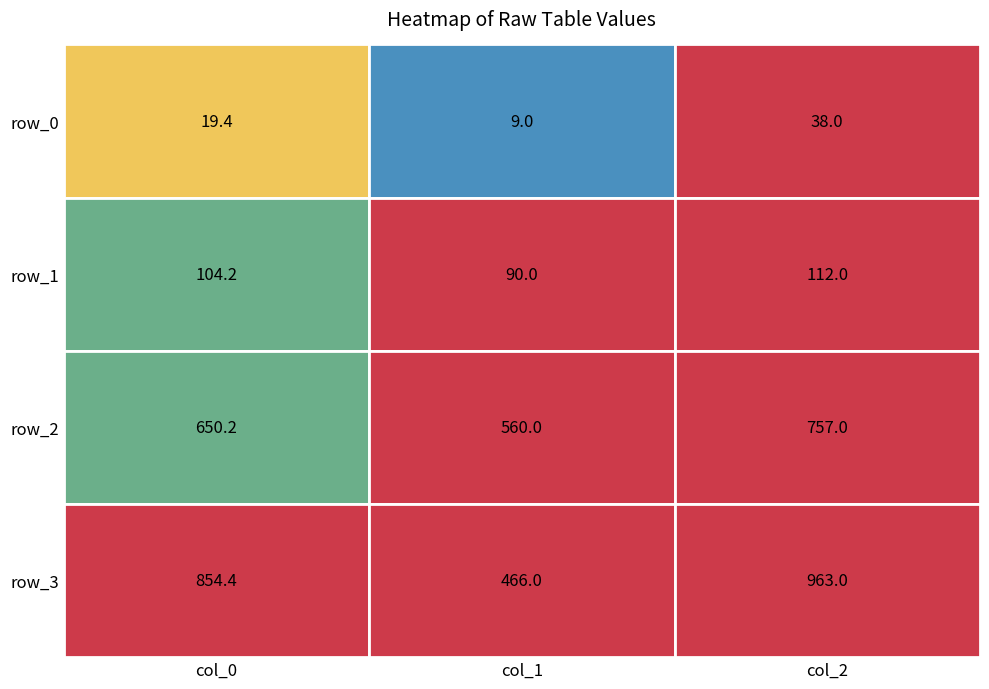

How many values in the row_3 series exceed 854?

2